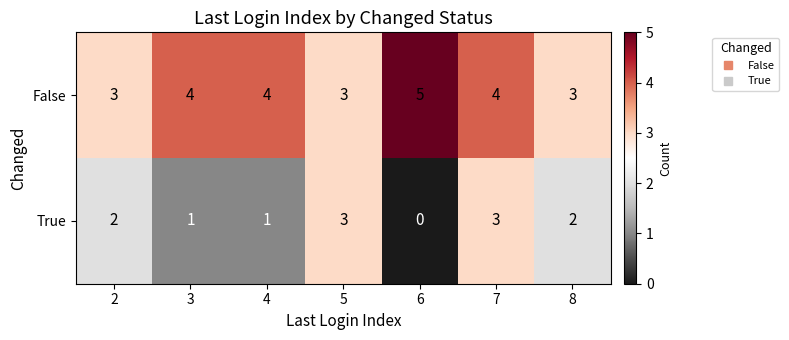

What value does the False series have at 6?

5